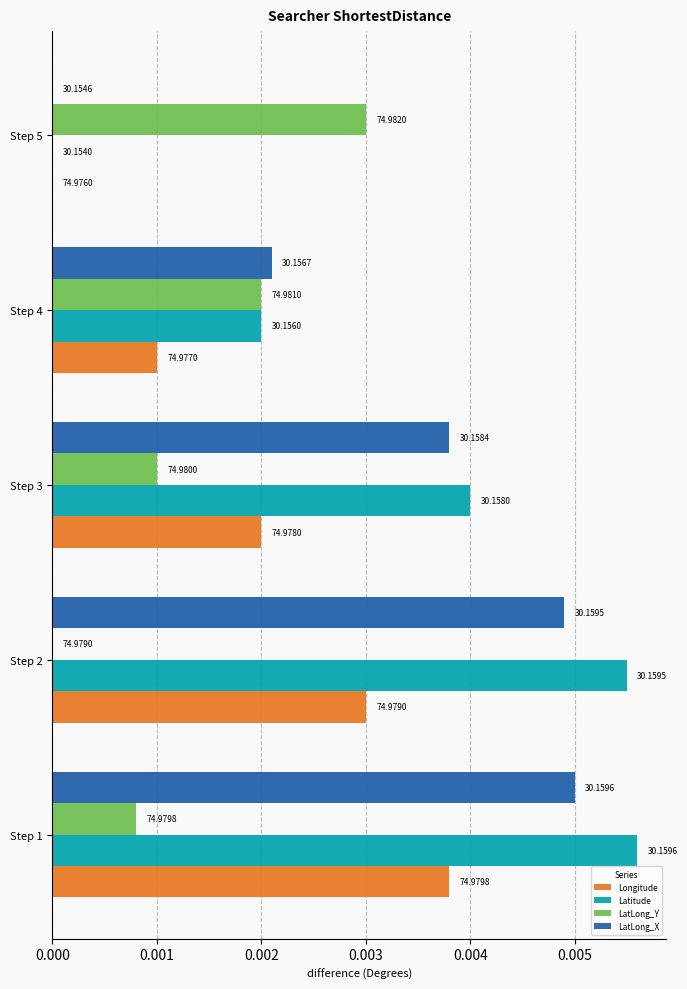

What are all the series names shown in the legend?

Longitude, Latitude, LatLong_Y, LatLong_X